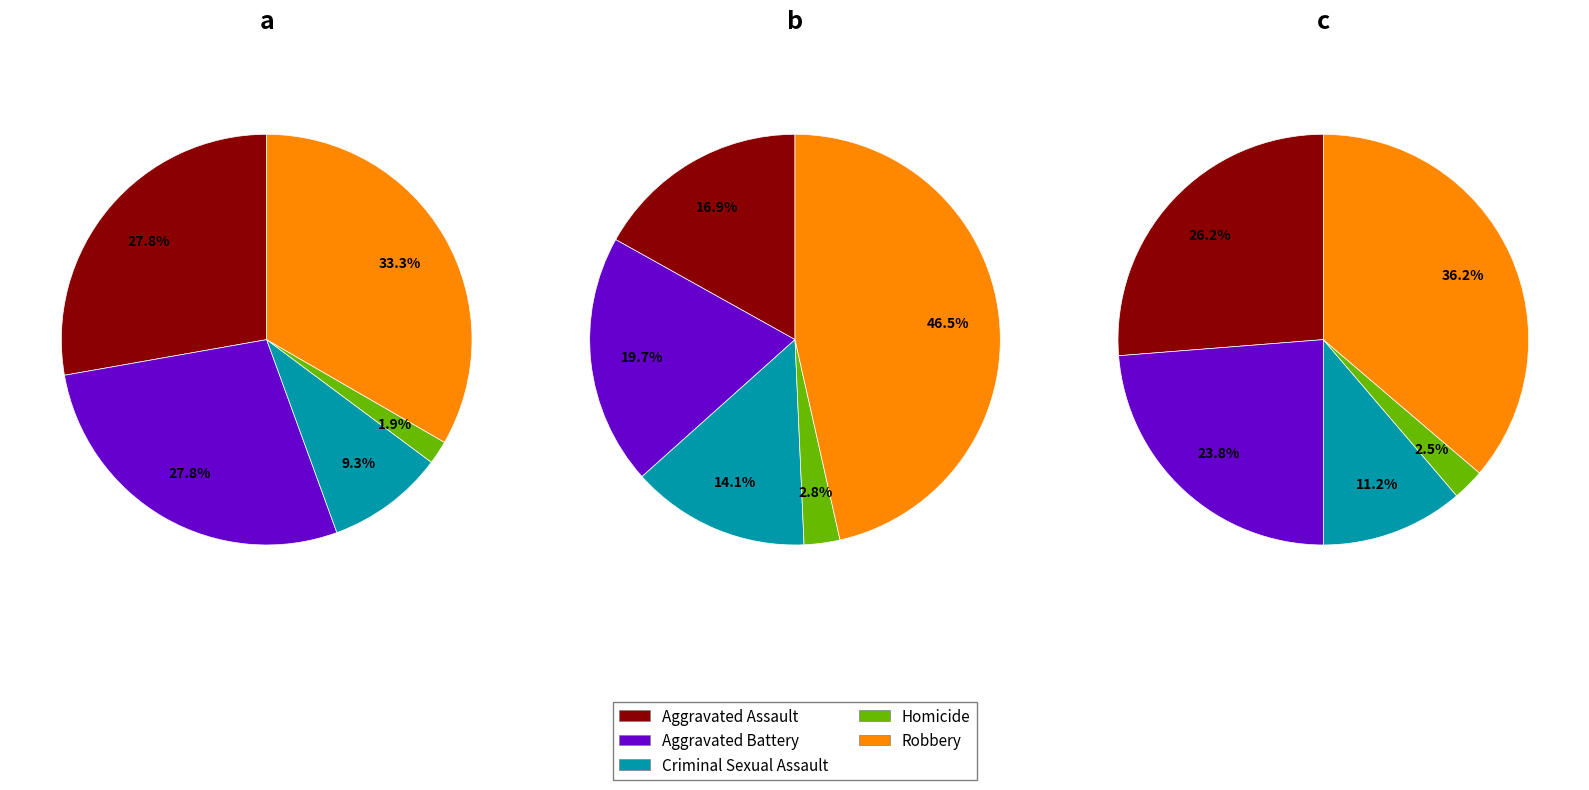

How many slices are in this pie chart?

5